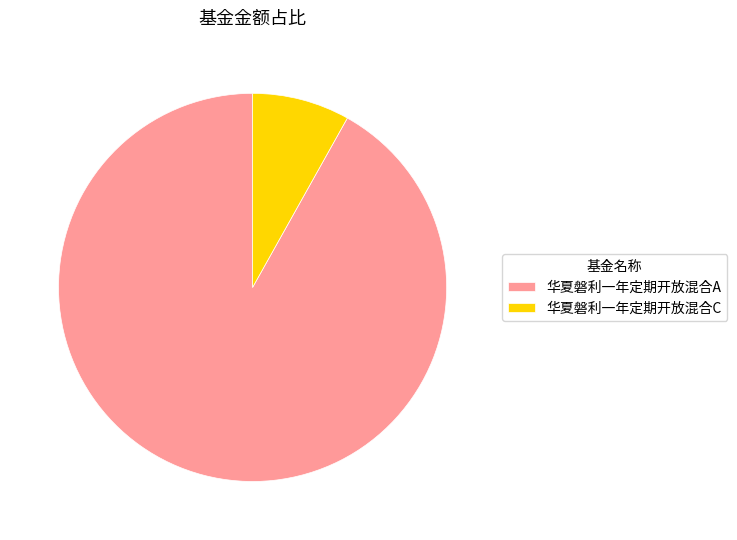

Is there any slice that represents more than half of the pie?

Yes